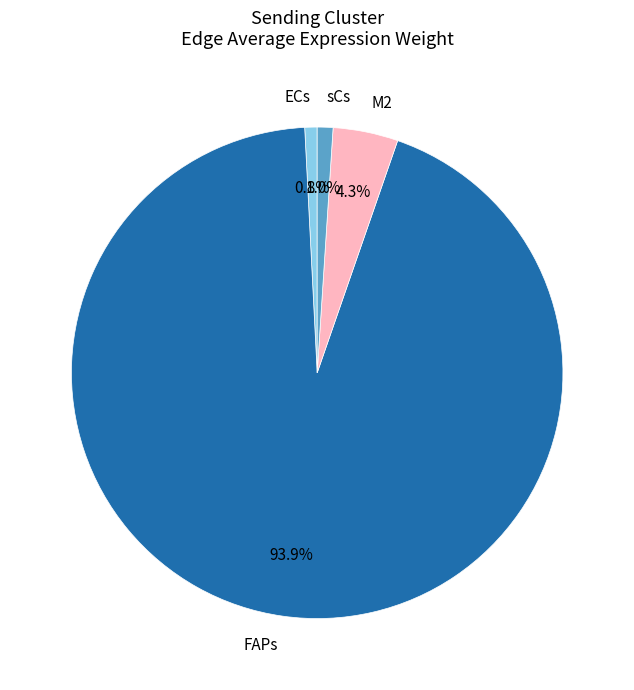

Is there any slice that represents more than half of the pie?

Yes